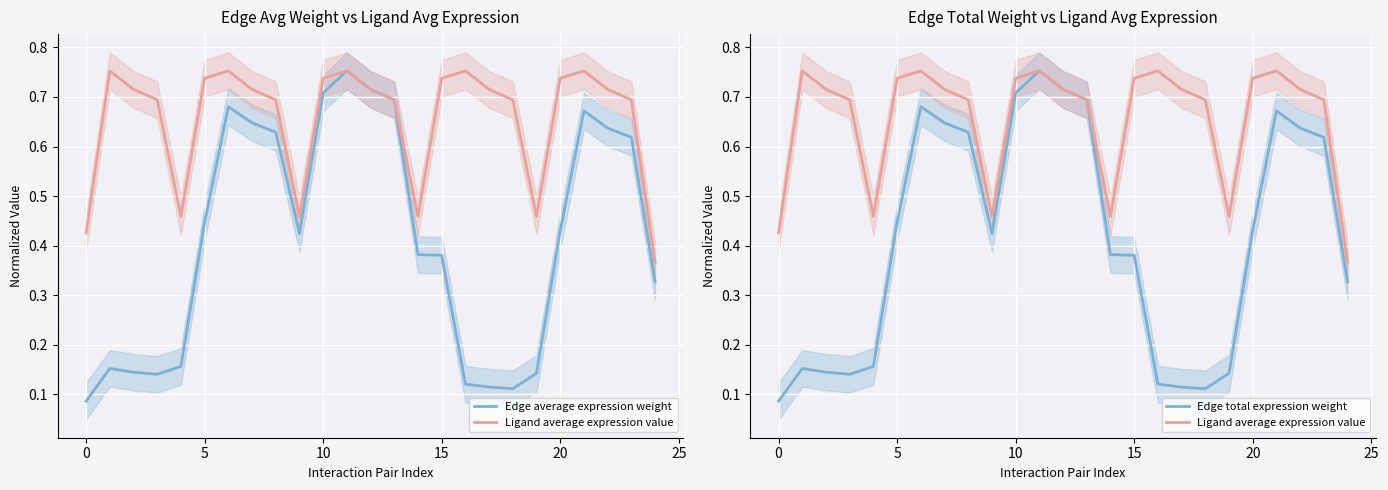

Between 10 and 17, which series saw the biggest shift?

Edge average expression weight